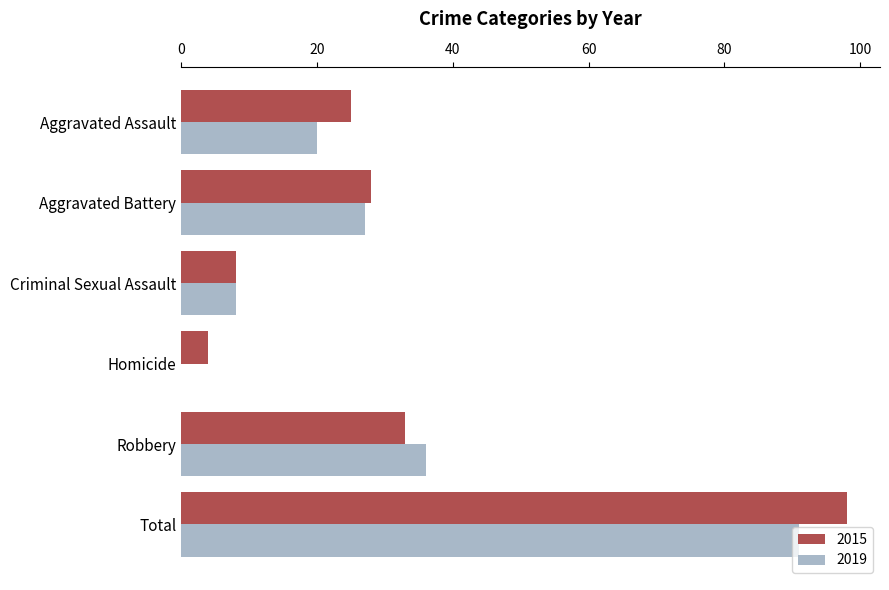

Which series changed the most between Aggravated Battery and Homicide?

2019